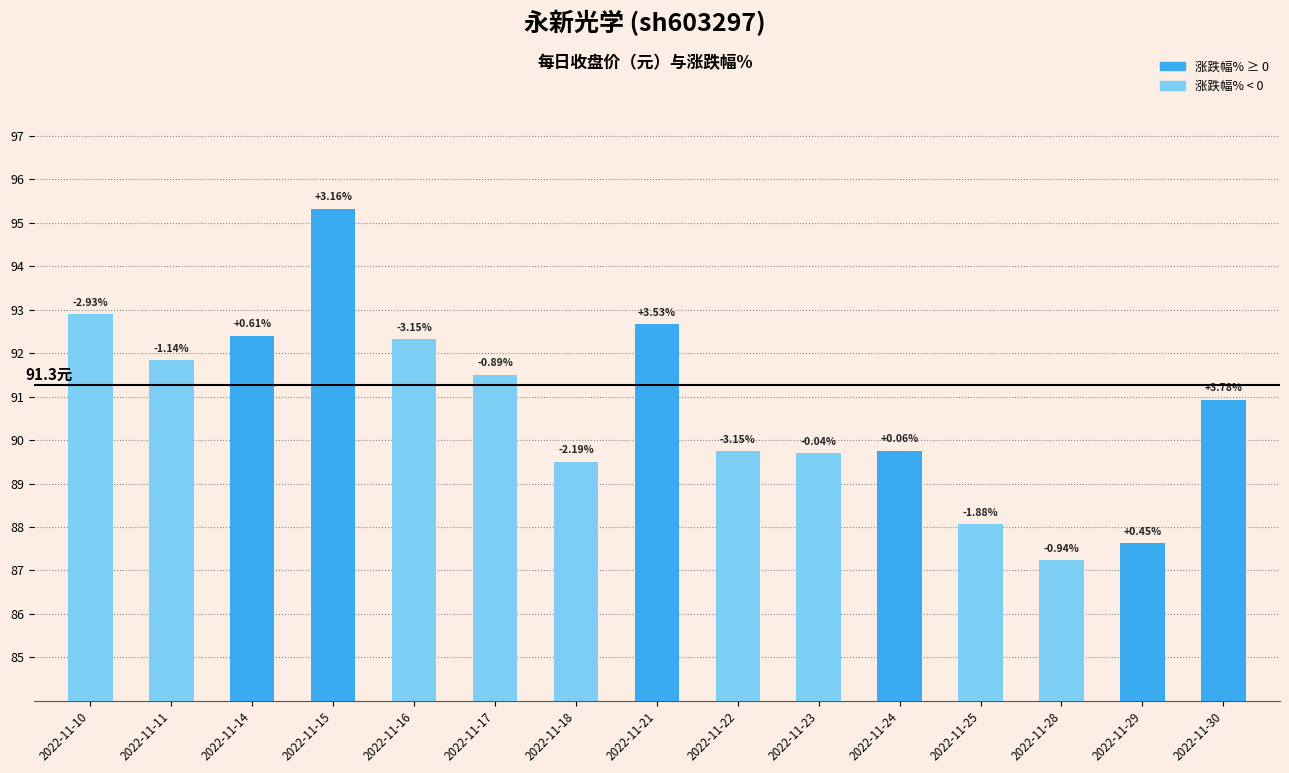

Does the chart contain stacked bars?

No